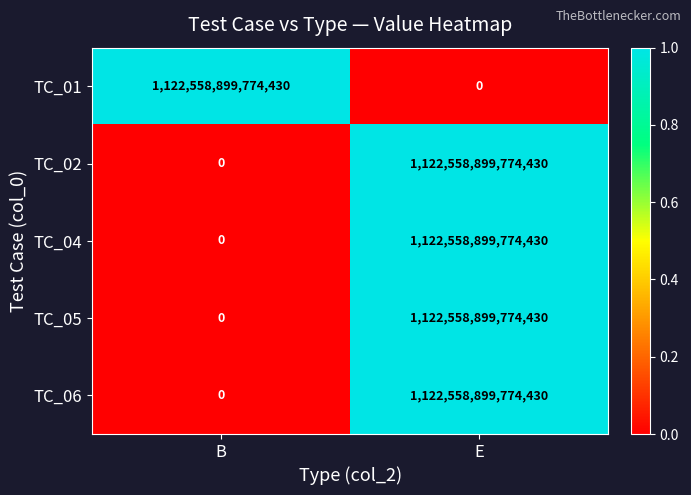

List the labels in order of TC_06 value, largest first.

E, B